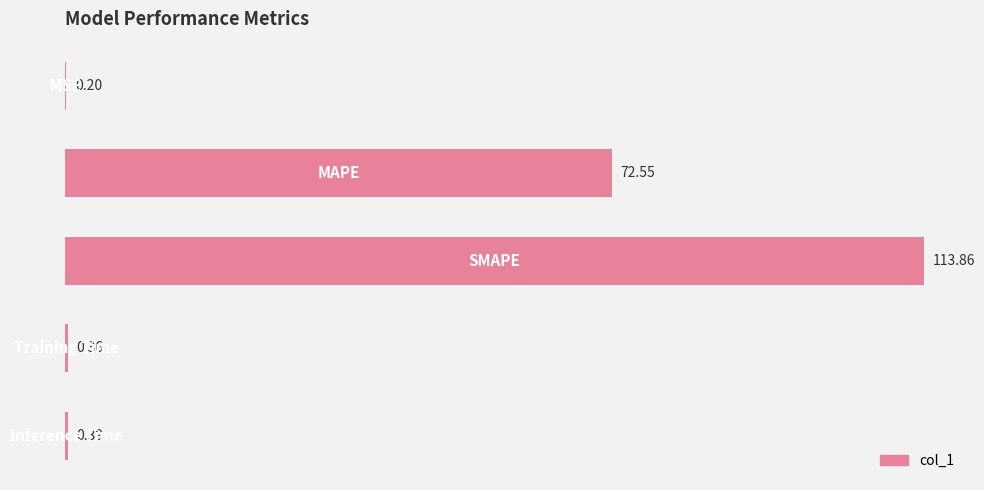

What is the sum of all values?

187.4